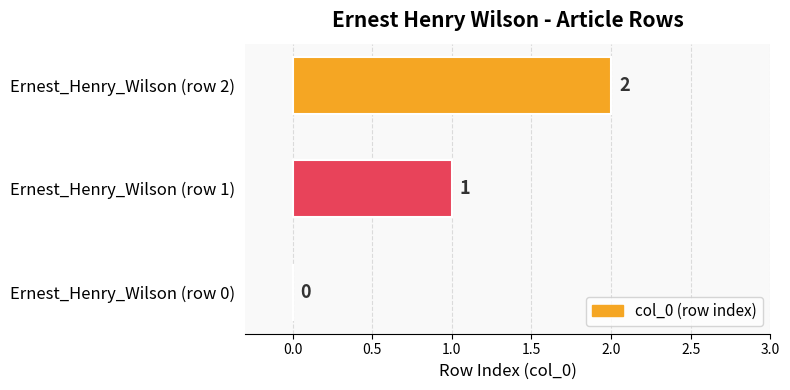

What is the greatest value displayed?

2